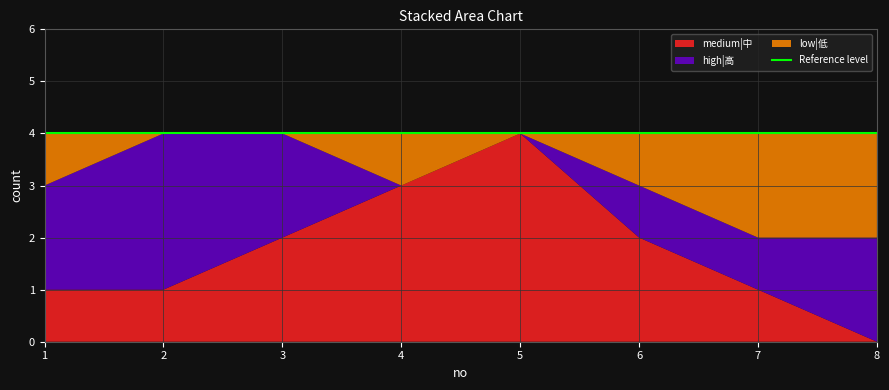

Reading left to right, extract all data points from this chart.

medium|中: 1=1	2=1	3=2	4=3	5=4	6=2	7=1	8=0
high|高: 1=2	2=3	3=2	4=0	5=0	6=1	7=1	8=2
low|低: 1=1	2=0	3=0	4=1	5=0	6=1	7=2	8=2